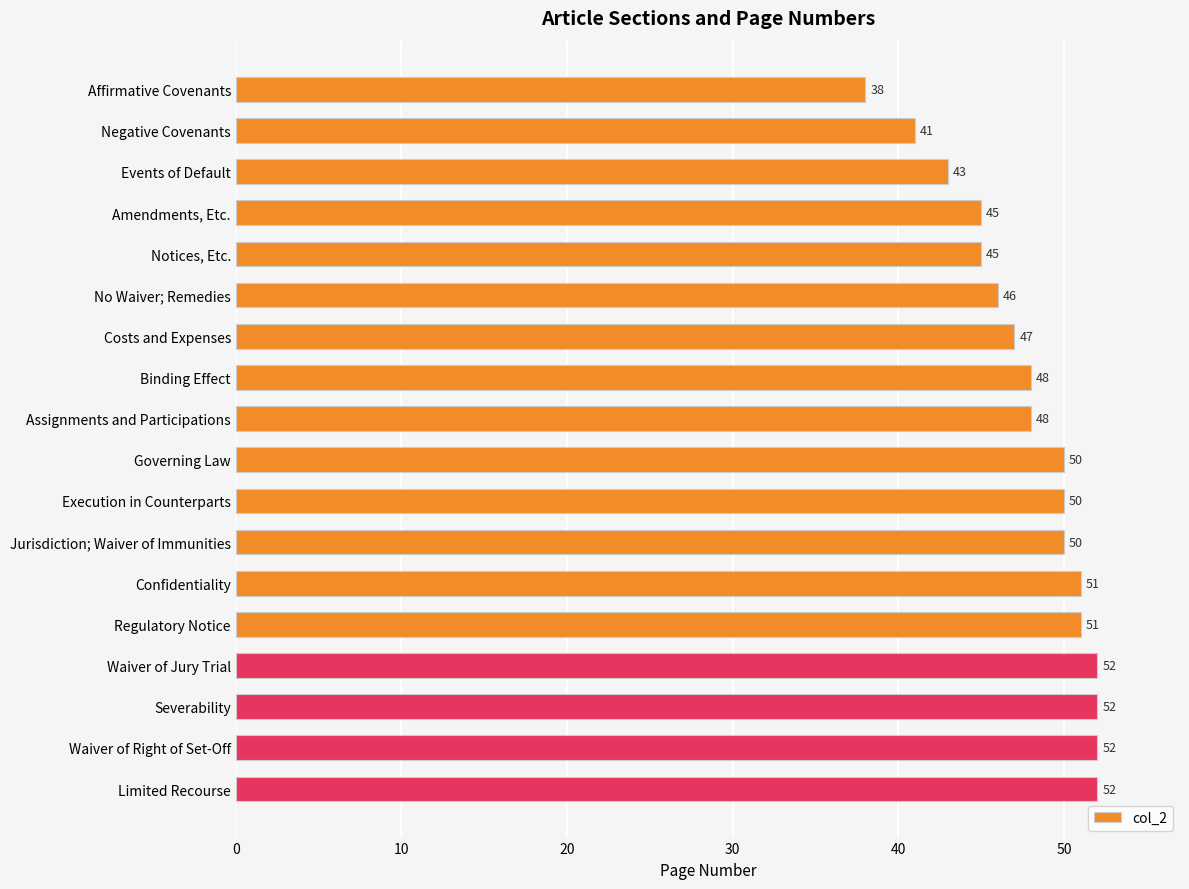

Is it true that the value at Execution in Counterparts is 50?

True